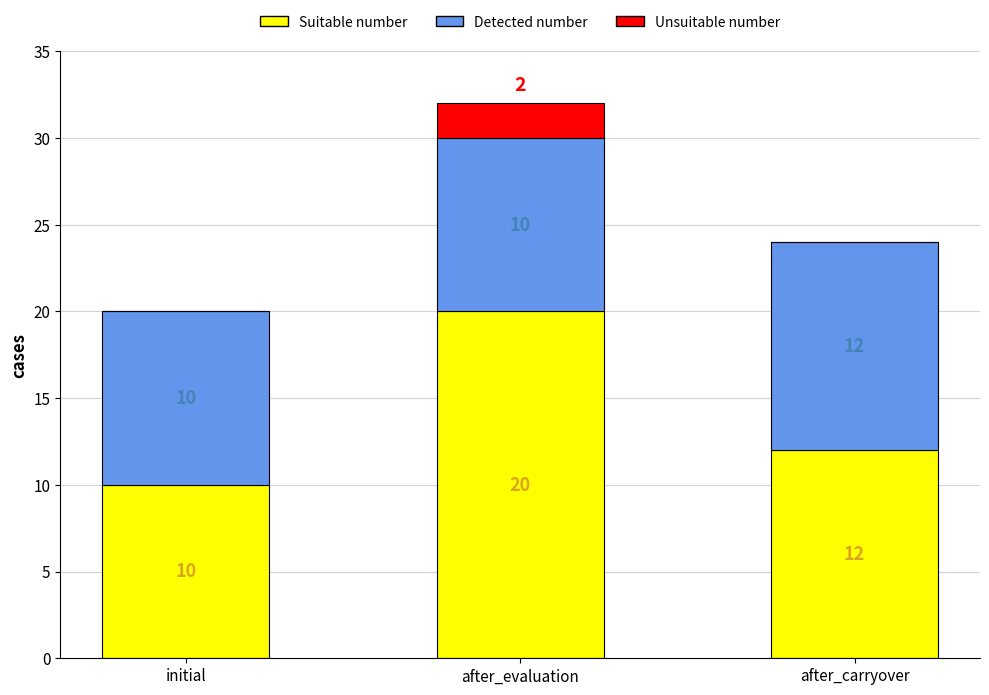

Are the bars grouped side by side (vs. stacked)?

No